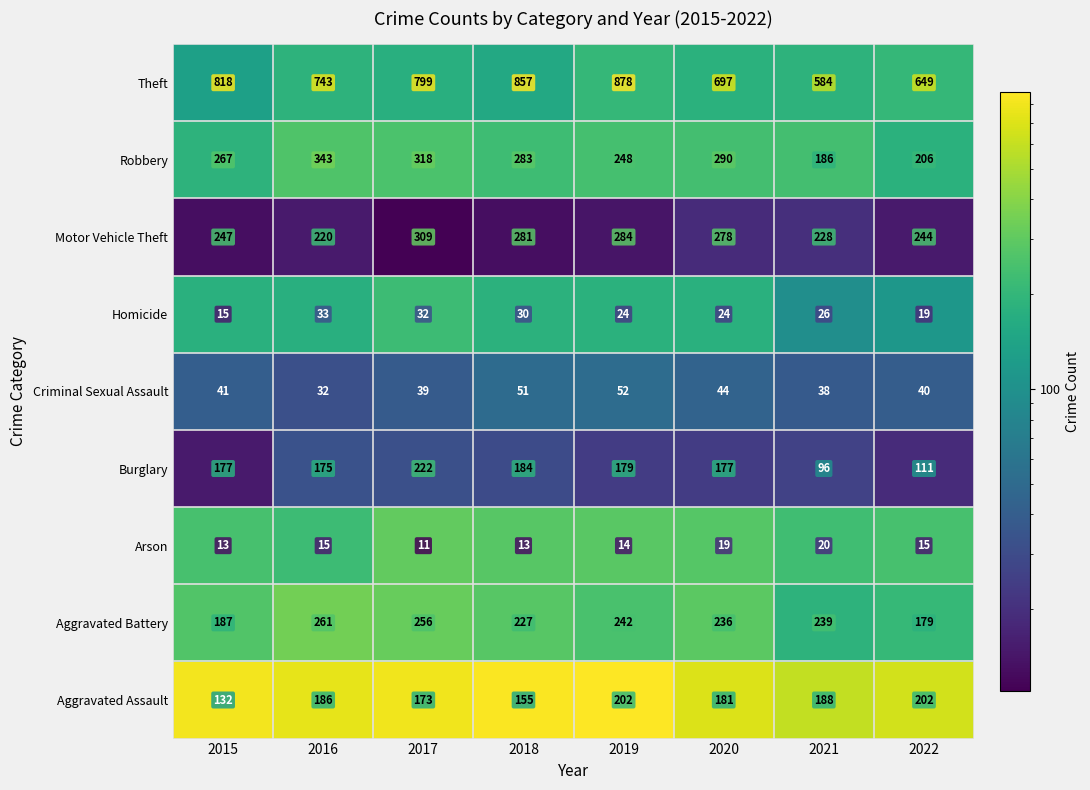

What is the total value across all series at 2022?

1665